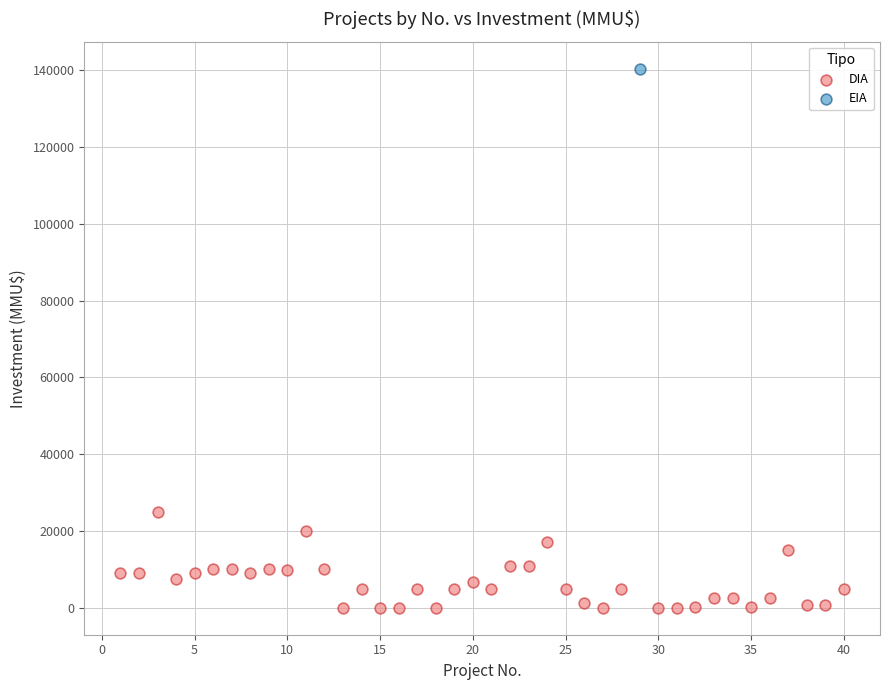

What are all the series names shown in the legend?

DIA, EIA